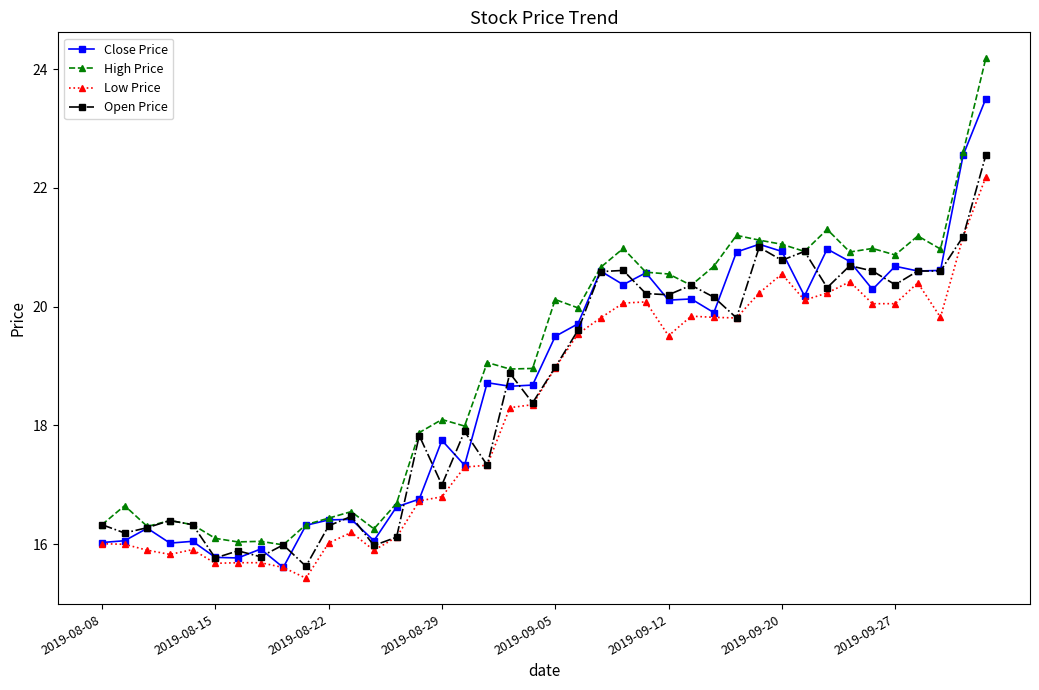

What is the smallest value displayed?

15.4